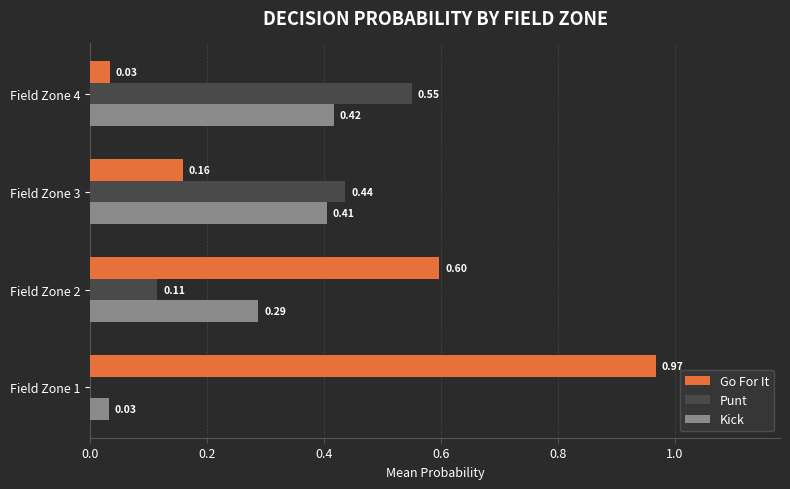

At which label does Punt reach its peak?

Field Zone 4